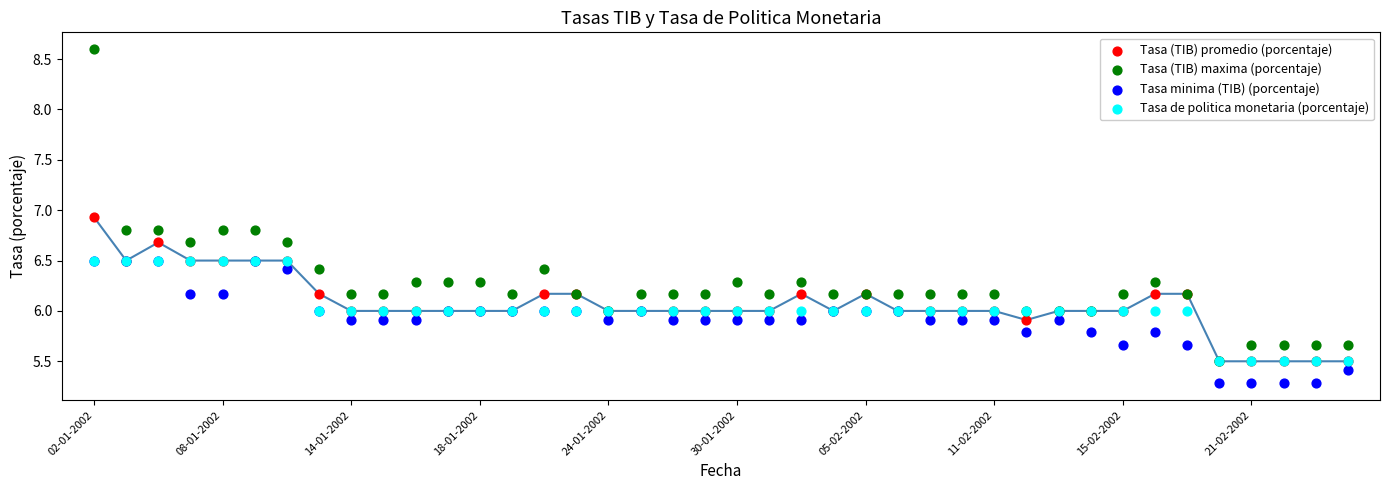

Which series contains the lowest Y value?

Tasa minima (TIB) (porcentaje)